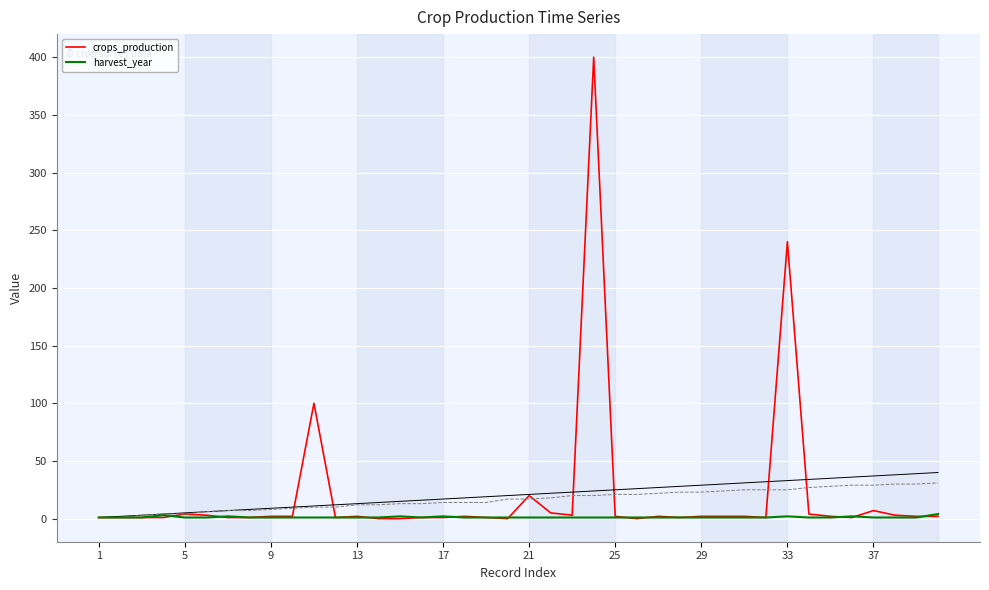

What is the sum of all harvest_year values?

50